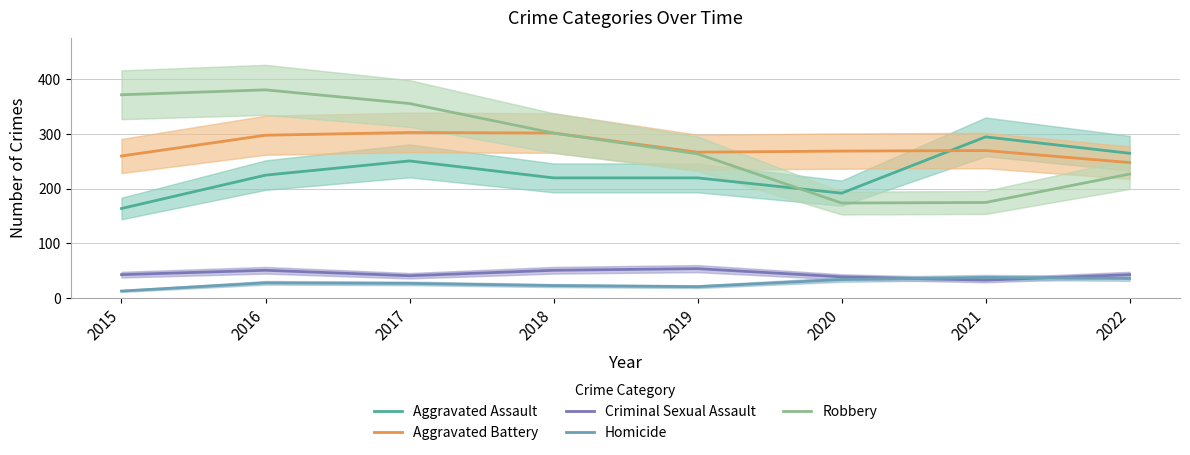

In Robbery, how many points are lower than both neighbors (excluding endpoints)?

1